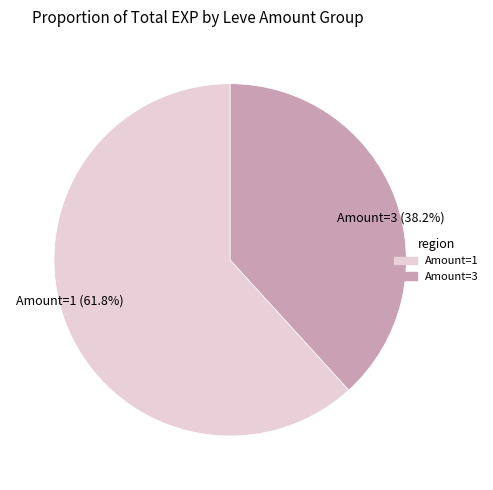

Is there a majority slice in this chart?

Yes